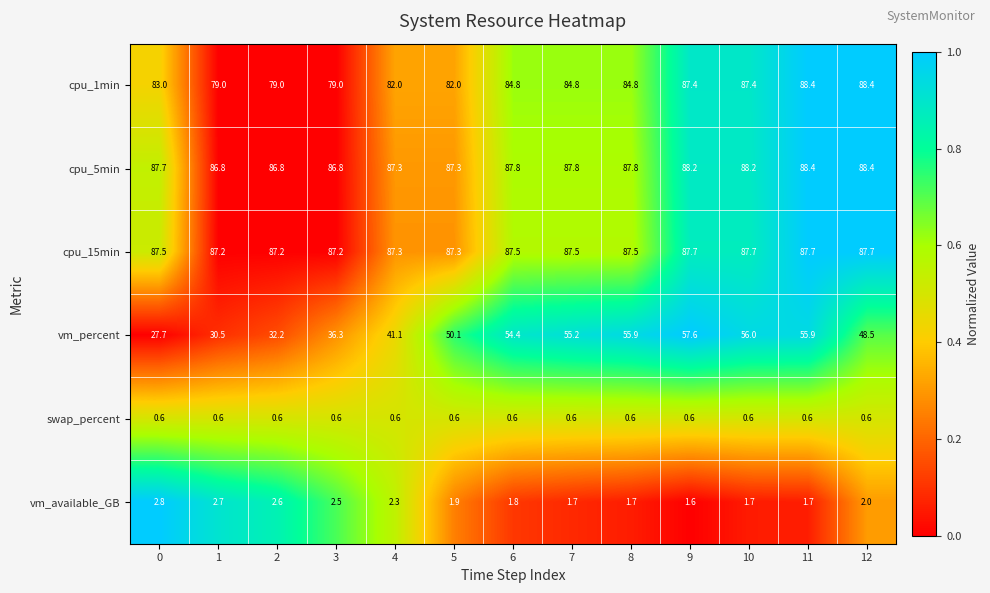

The value of vm_percent at 9 is 13.2. True or false?

False